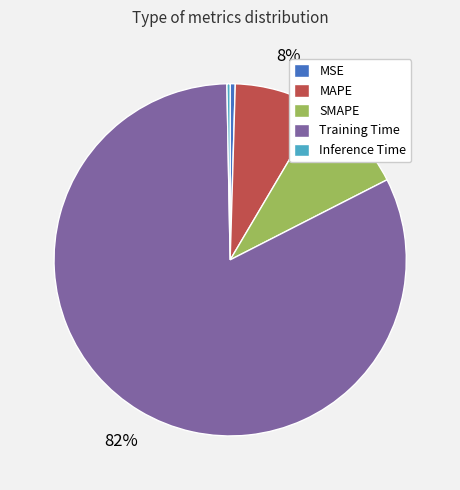

To the nearest percent, what is the average slice percentage?

20%